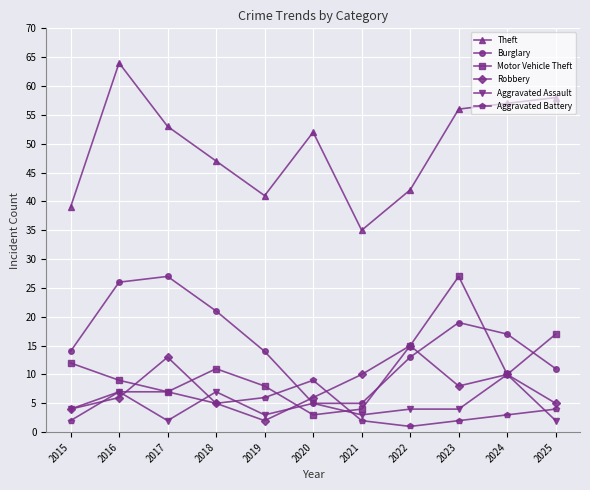

Reading right to left, extract all data points from this chart.

Theft: 2025=58	2024=57	2023=56	2022=42	2021=35	2020=52	2019=41	2018=47	2017=53	2016=64	2015=39
Burglary: 2025=11	2024=17	2023=19	2022=13	2021=5	2020=5	2019=14	2018=21	2017=27	2016=26	2015=14
Motor Vehicle Theft: 2025=17	2024=10	2023=27	2022=15	2021=4	2020=3	2019=8	2018=11	2017=7	2016=9	2015=12
Robbery: 2025=5	2024=10	2023=8	2022=15	2021=10	2020=6	2019=2	2018=5	2017=13	2016=6	2015=4
Aggravated Assault: 2025=2	2024=10	2023=4	2022=4	2021=3	2020=5	2019=3	2018=7	2017=2	2016=7	2015=4
Aggravated Battery: 2025=4	2024=3	2023=2	2022=1	2021=2	2020=9	2019=6	2018=5	2017=7	2016=7	2015=2